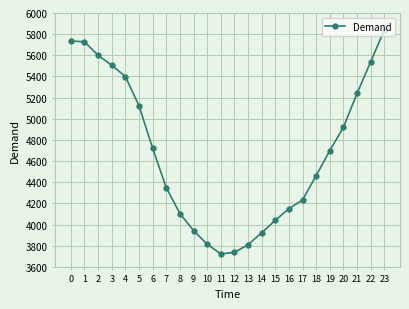

True or false: the data shows 3168 at 0.

False